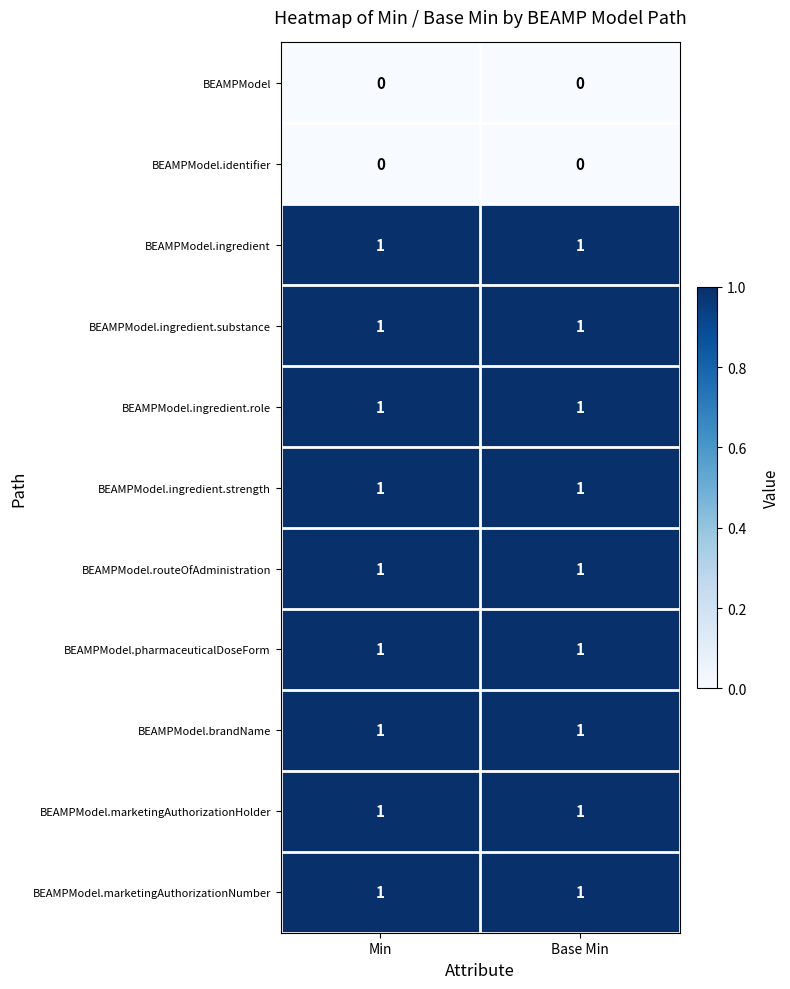

Reading left to right, extract all data points from this chart.

BEAMPModel: Min=0	Base Min=0
BEAMPModel.identifier: Min=0	Base Min=0
BEAMPModel.ingredient: Min=1	Base Min=1
BEAMPModel.ingredient.substance: Min=1	Base Min=1
BEAMPModel.ingredient.role: Min=1	Base Min=1
BEAMPModel.ingredient.strength: Min=1	Base Min=1
BEAMPModel.routeOfAdministration: Min=1	Base Min=1
BEAMPModel.pharmaceuticalDoseForm: Min=1	Base Min=1
BEAMPModel.brandName: Min=1	Base Min=1
BEAMPModel.marketingAuthorizationHolder: Min=1	Base Min=1
BEAMPModel.marketingAuthorizationNumber: Min=1	Base Min=1